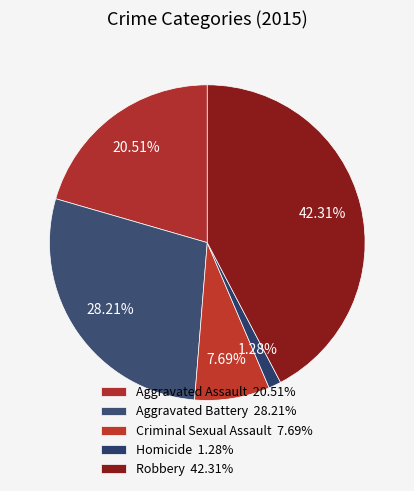

To the nearest percent, what is the average slice percentage?

20%